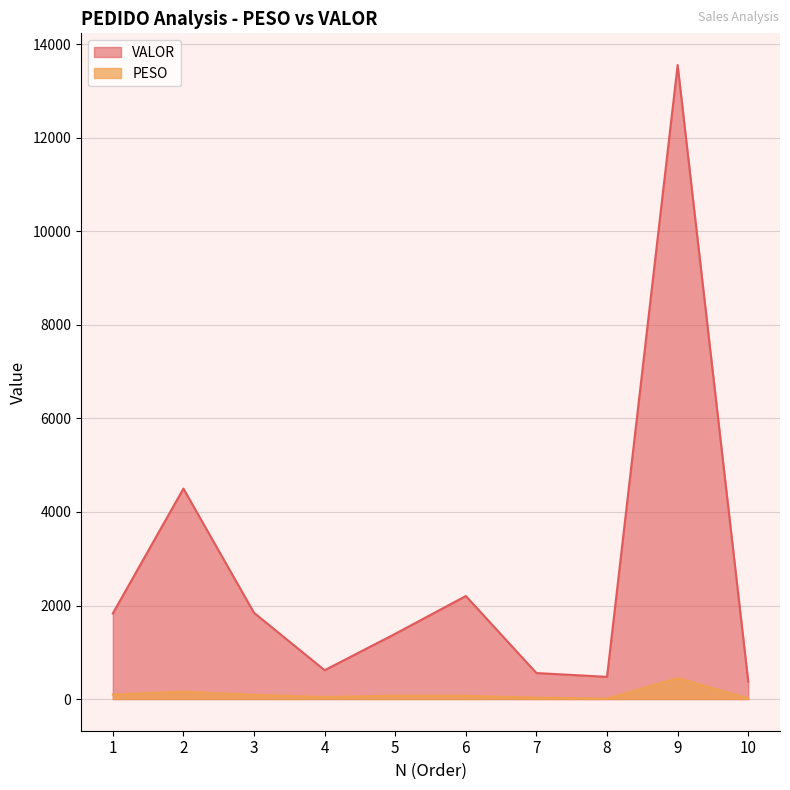

How many data points in PESO are less than 71?

5